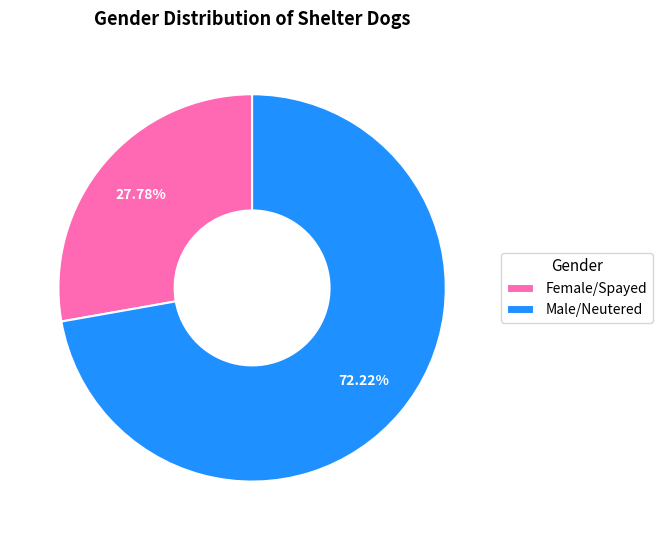

The Male/Neutered slice represents 78% of the pie. True or false?

False